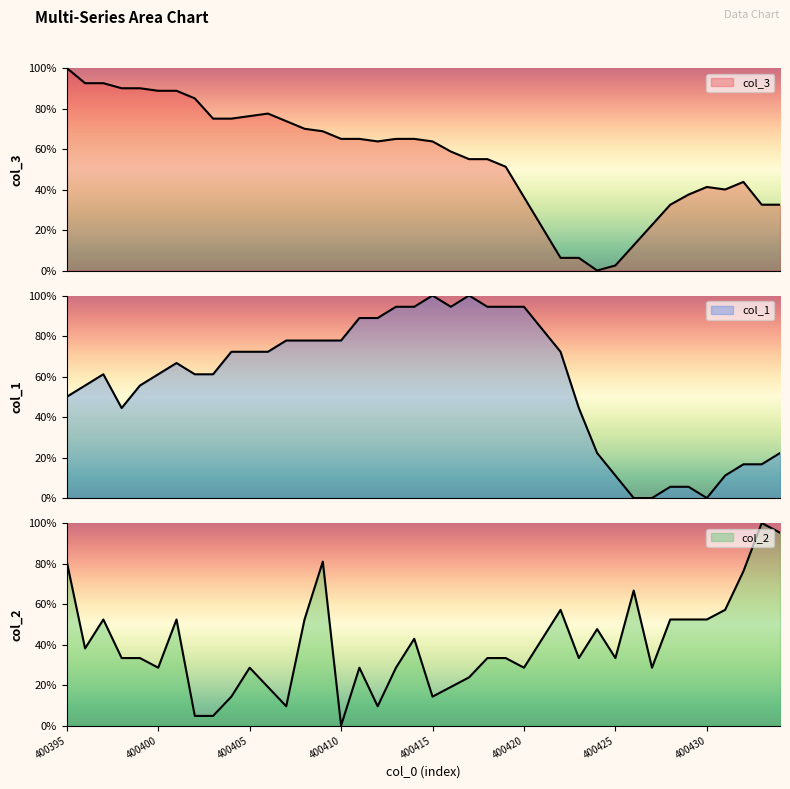

How many values in col_3 are above zero?

39